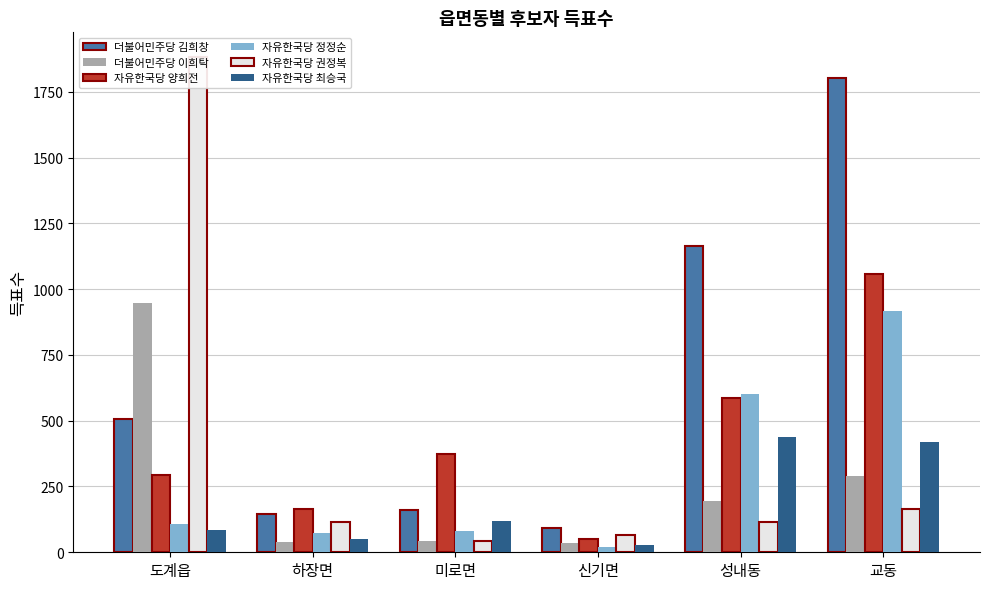

At 교동, list the series in order from smallest to largest.

자유한국당 권정복, 더불어민주당 이희탁, 자유한국당 최승국, 자유한국당 정정순, 자유한국당 양희전, 더불어민주당 김희창